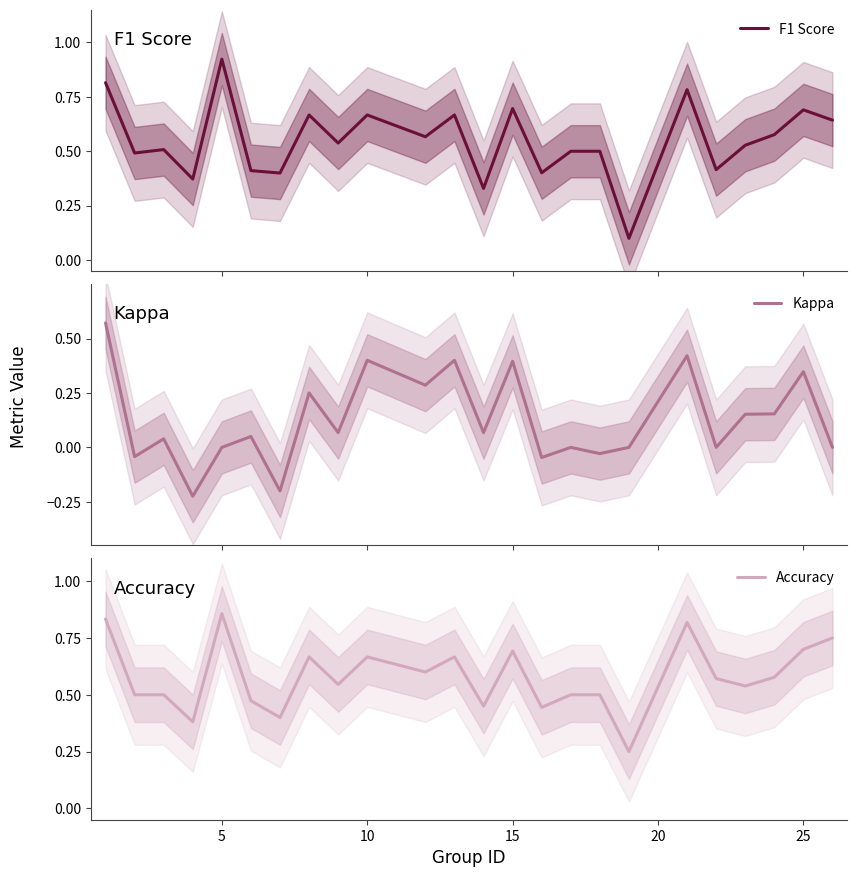

At which label does Accuracy reach its peak?

5